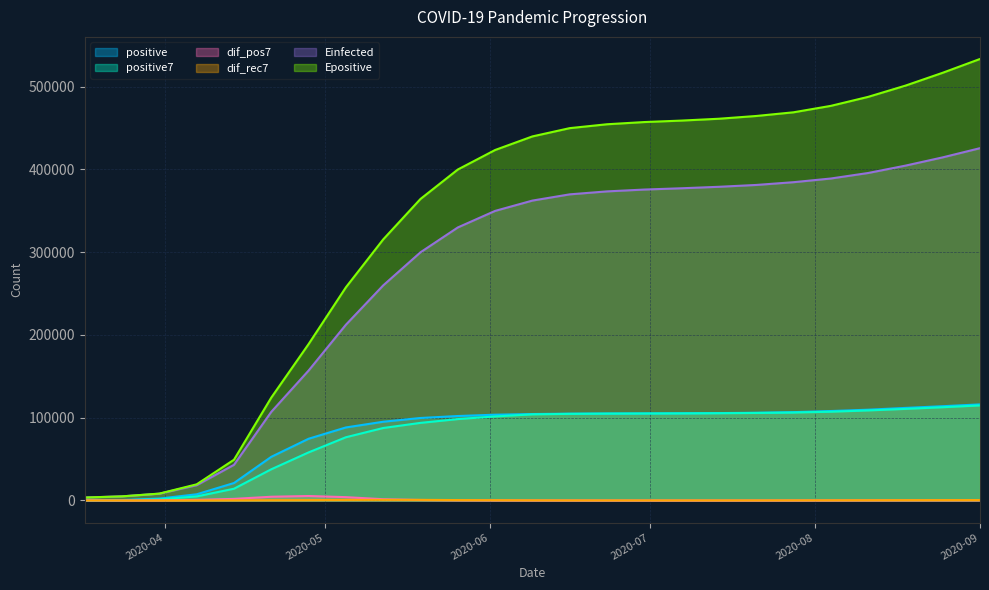

Which series has the widest spread of values?

Epositive